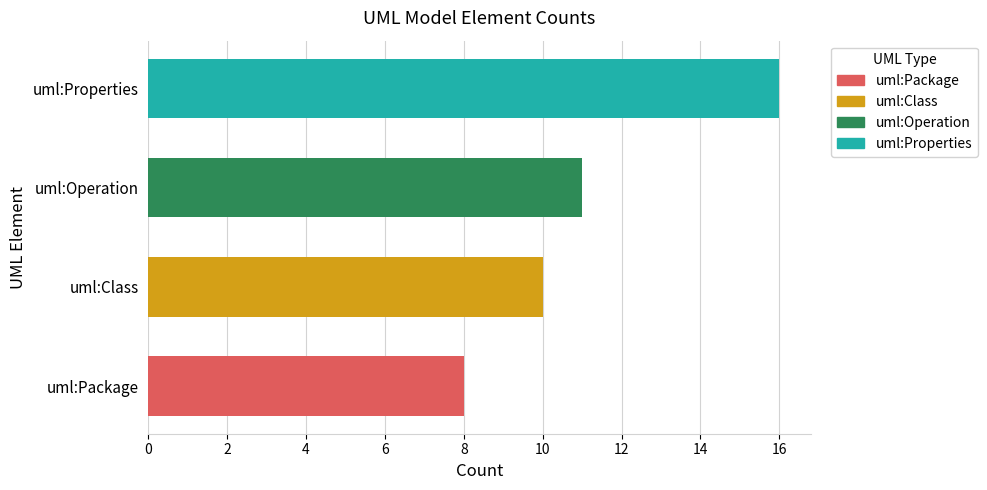

What is the difference between the maximum and second lowest values?

6